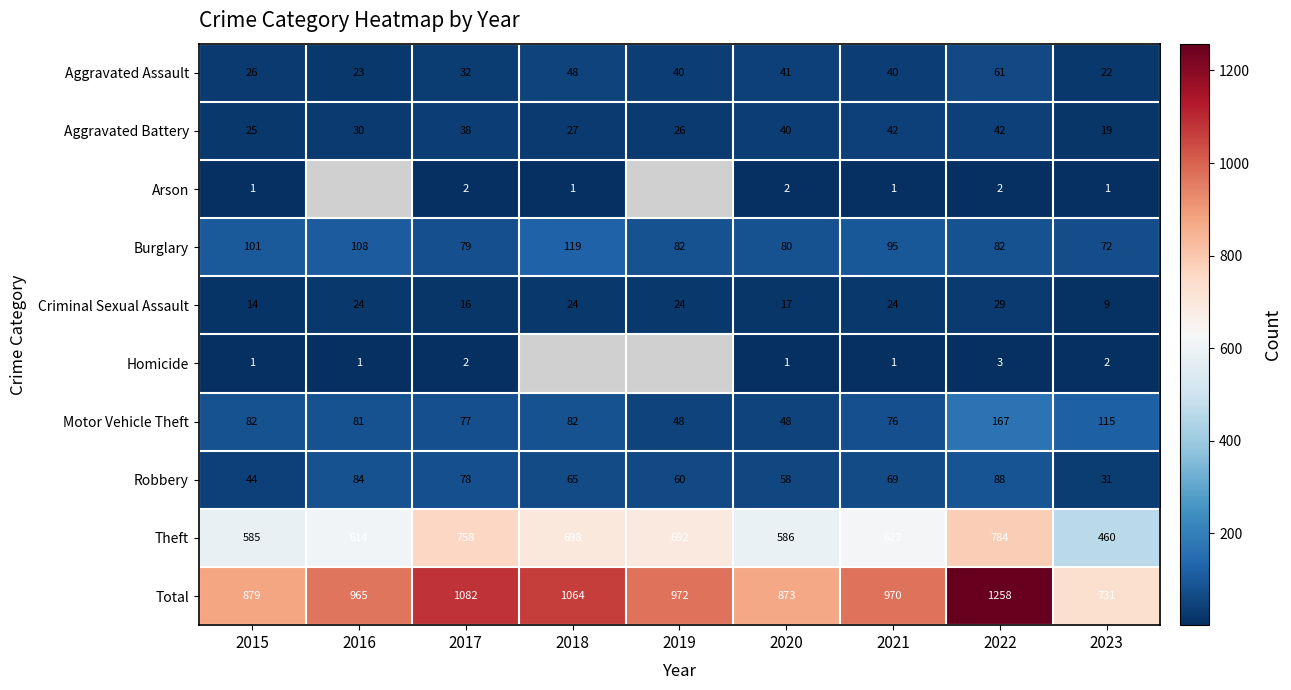

What is the difference between the maximum and minimum values in the Theft series?

324